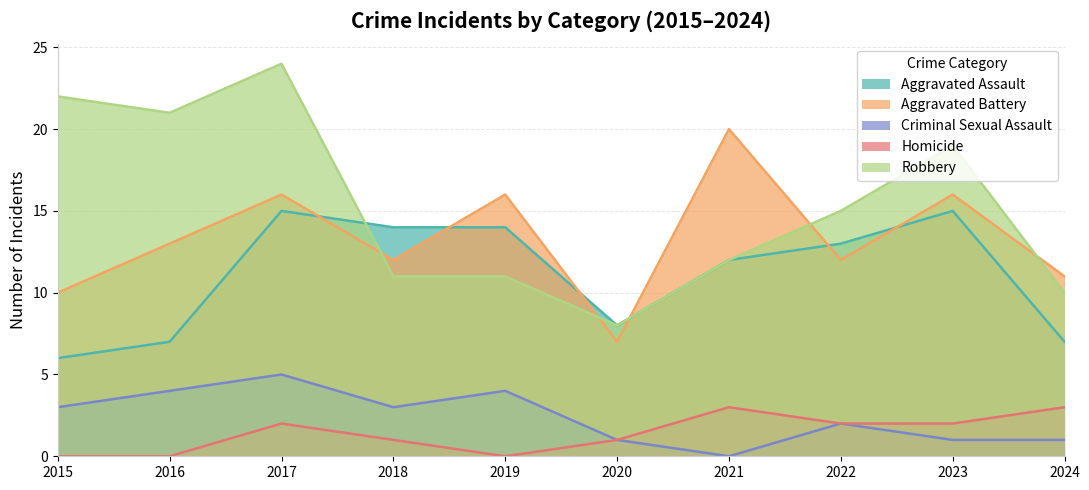

True or false: Homicide and Aggravated Assault intersect in this chart.

False